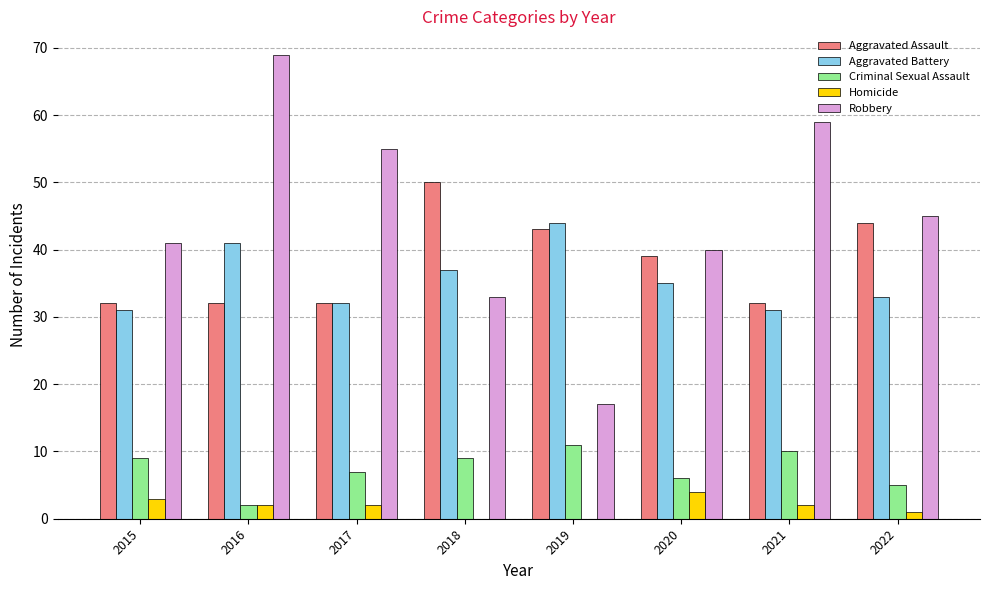

What is the sum of the Robbery values at 2018 and 2021?

92